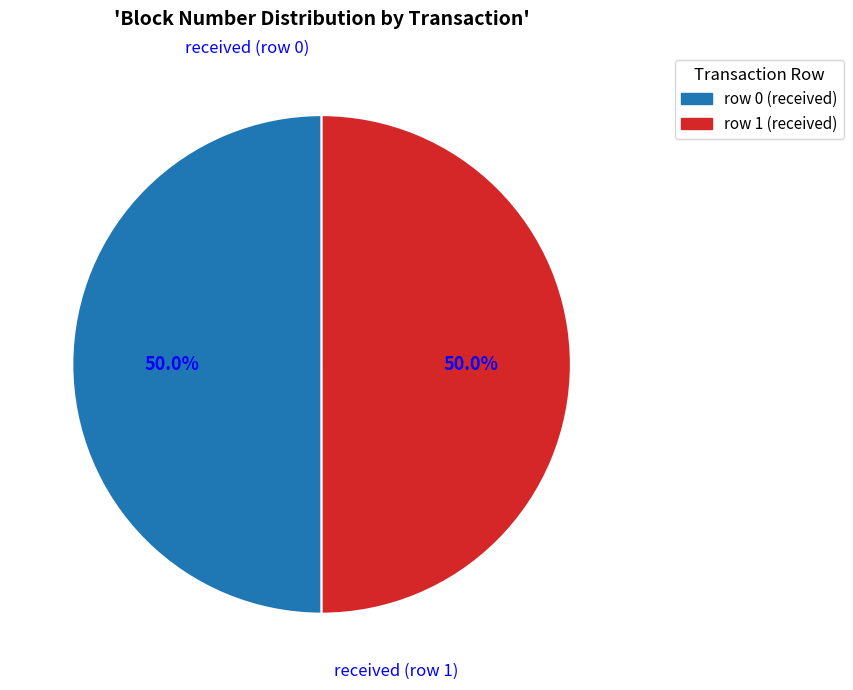

How many slices are in this pie chart?

2